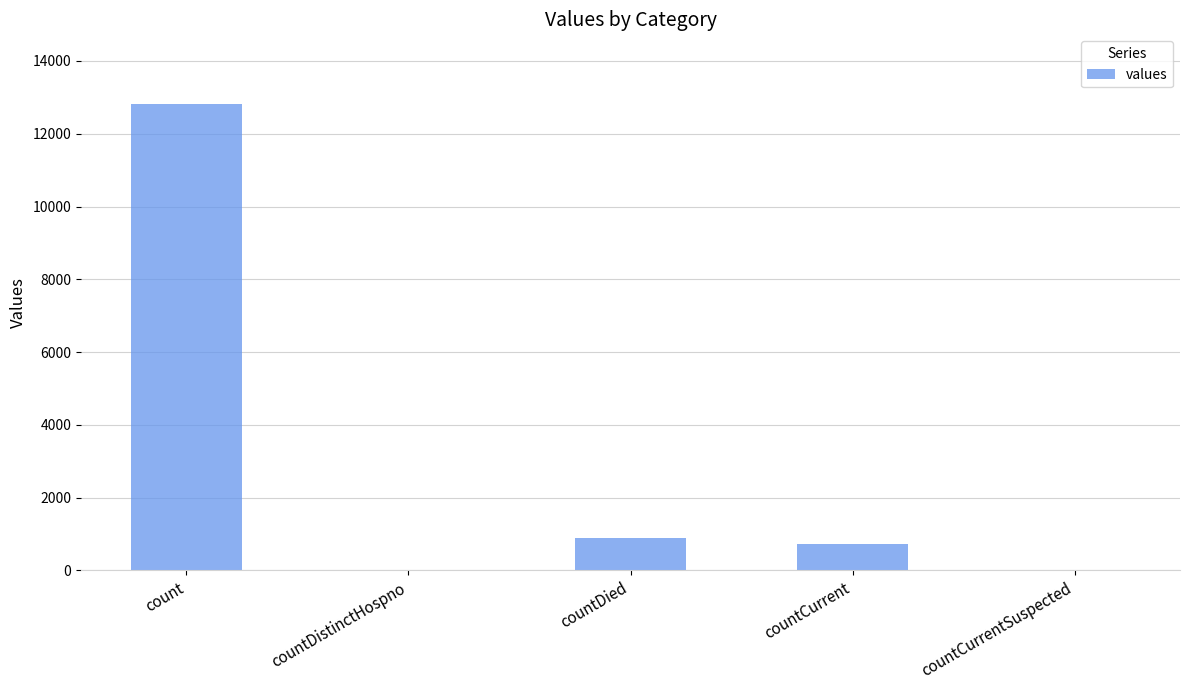

True or false: the data shows 0 at countCurrentSuspected.

True